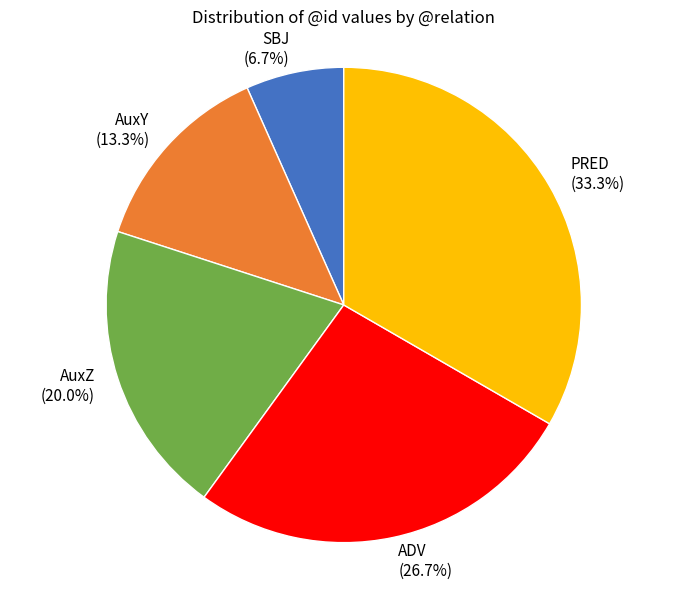

The AuxY slice represents 13% of the pie. True or false?

True